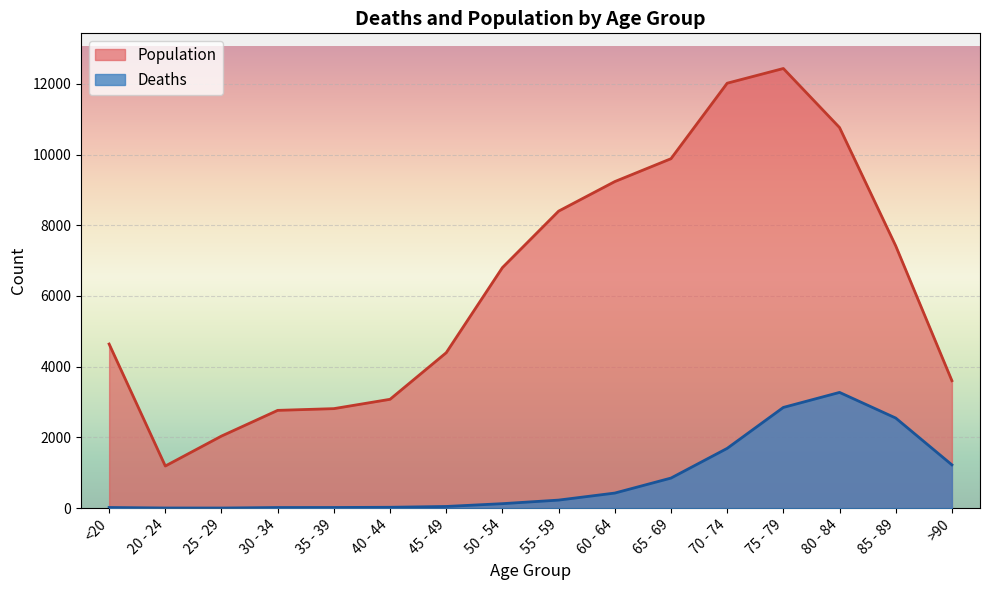

At which label does Deaths reach its peak?

80 - 84